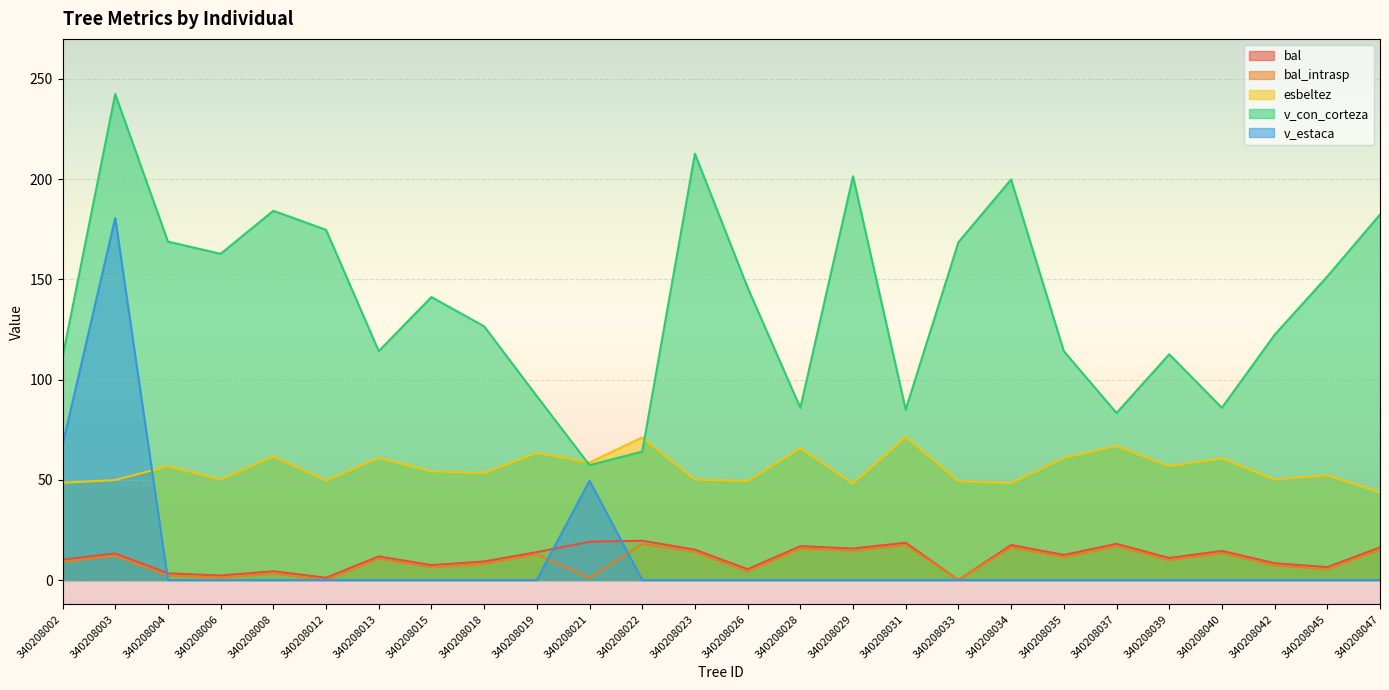

Is it true that bal_intrasp equals 7.6 at 340208040?

False